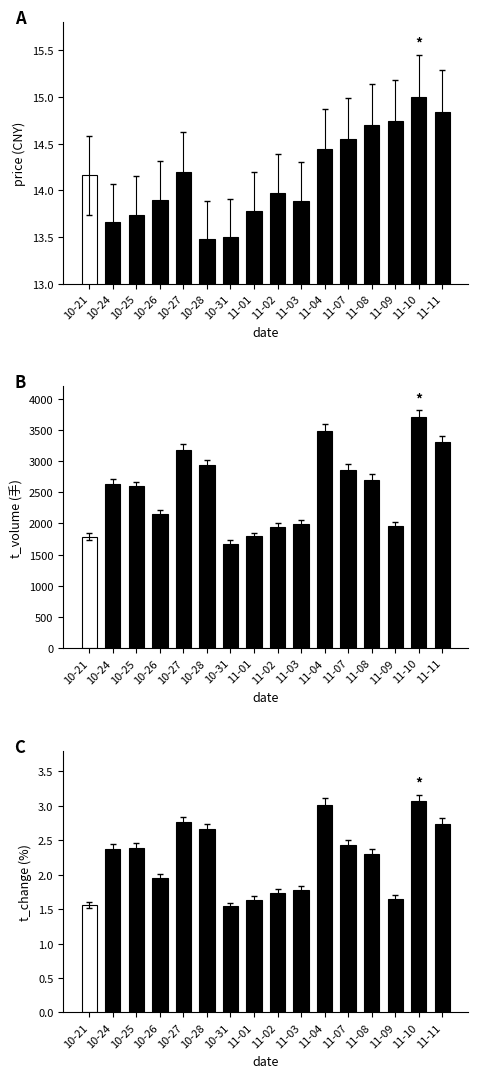

The chart shows a value of 1.6 at 11-09. True or false?

True